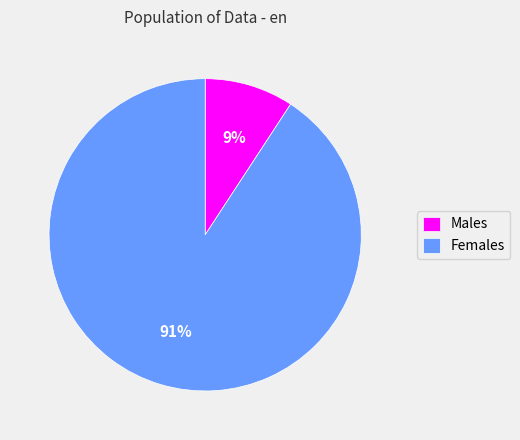

To the nearest percent, what percentage of the pie is Females?

91%